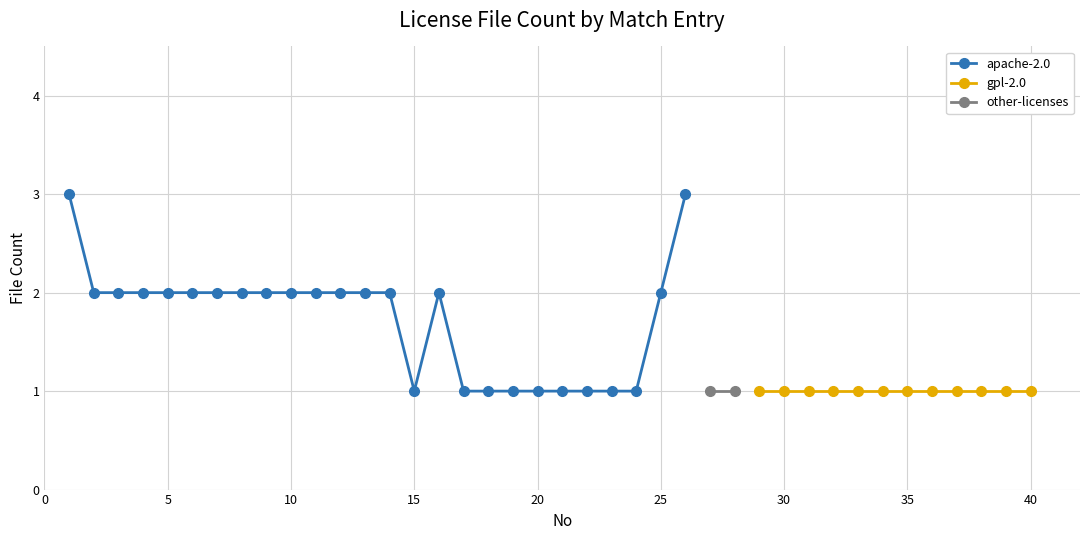

True or false: apache-2.0 has a value of 2 at 10.

True